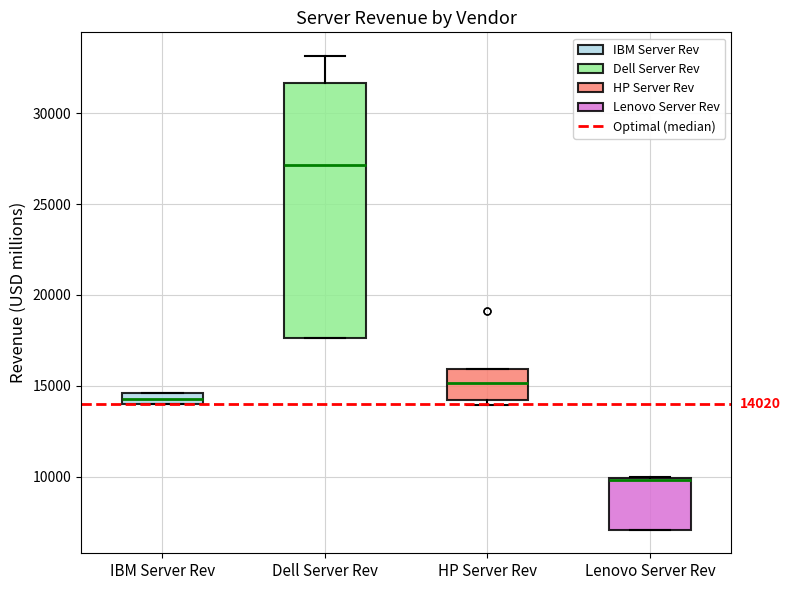

Which box has the highest median line?

Dell Server Rev